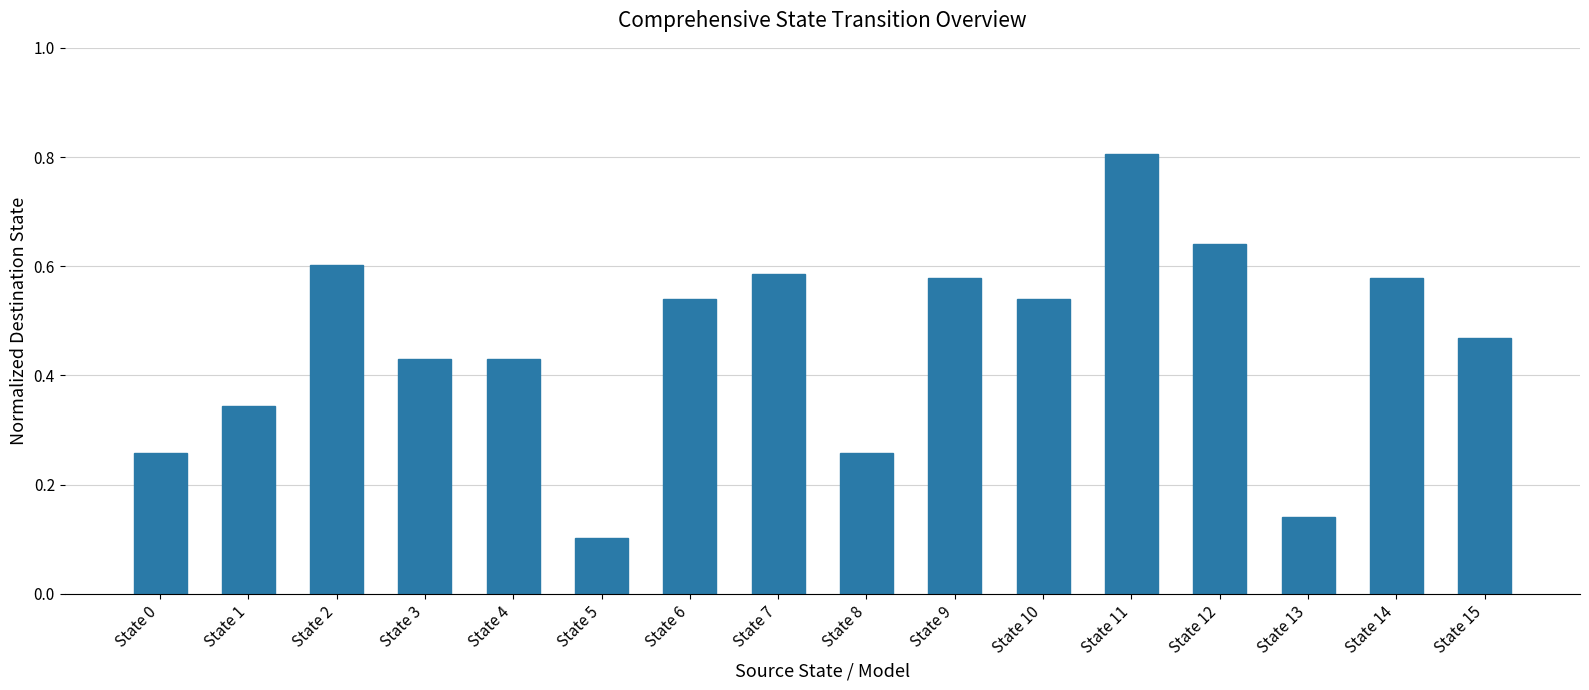

What is the value of the 12th bar from the left?

0.8